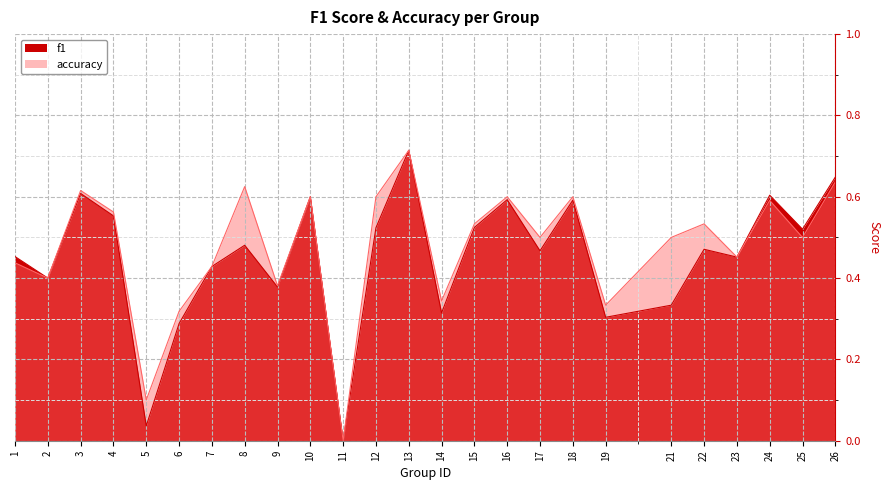

The accuracy series shows 1.0 at 16. True or false?

False